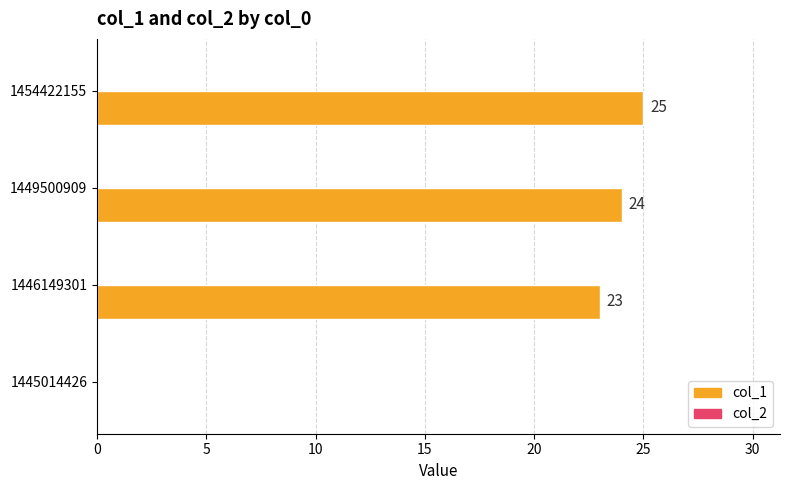

Read the value at 1454422155, to the nearest 5.

25